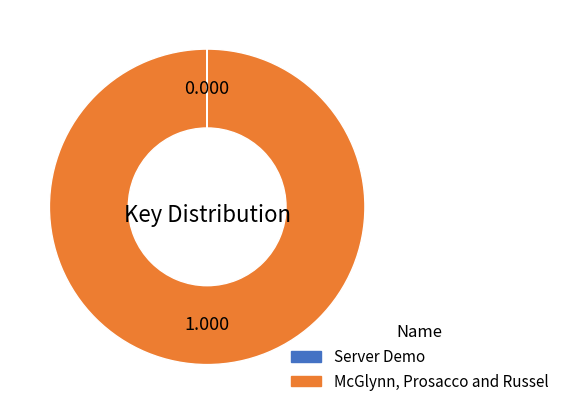

What is the largest slice in the pie chart?

McGlynn, Prosacco and Russel